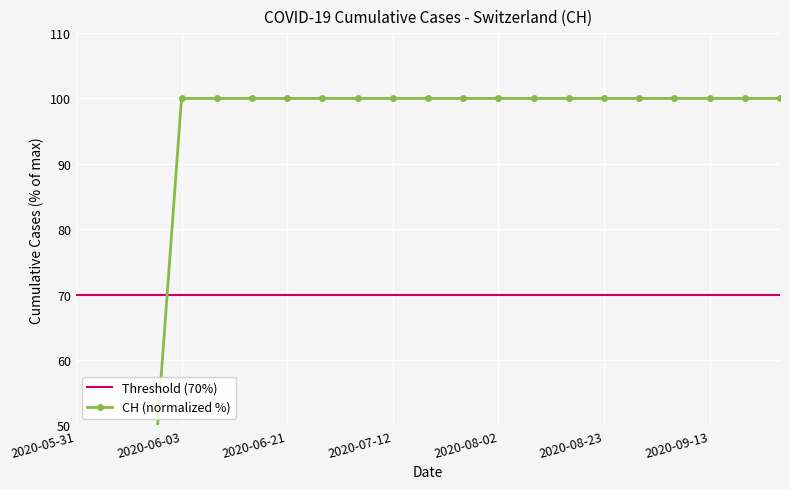

True or false: there are more than 1 points higher than both neighbors.

False